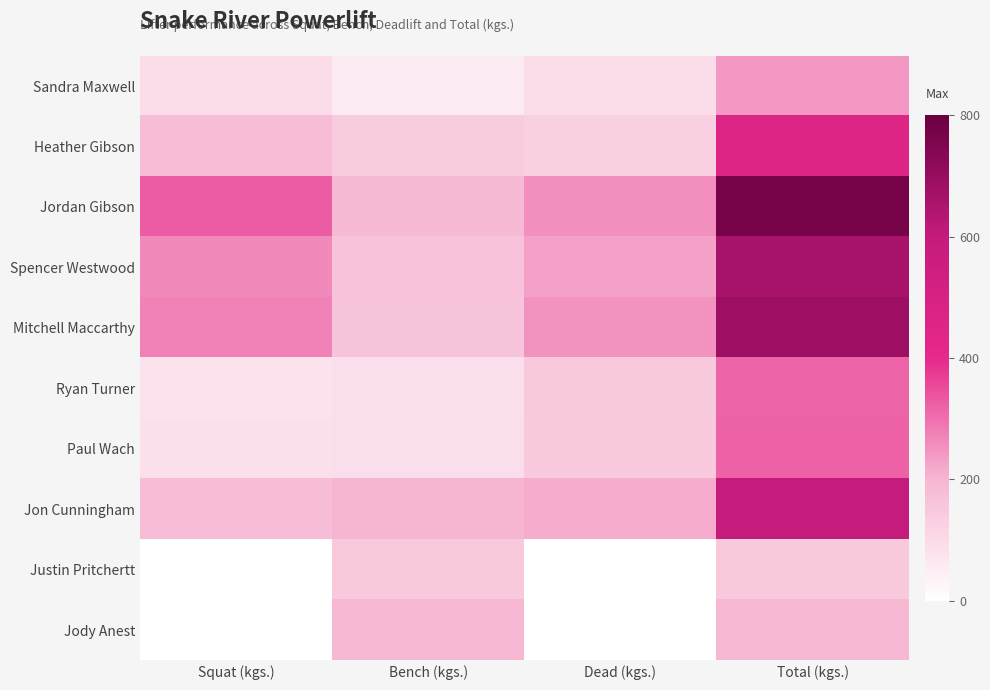

Reading left to right, what are all the values shown in this chart?

Sandra Maxwell: Squat (kgs.)=95.0	Bench (kgs.)=55.0	Dead (kgs.)=92.5	Total (kgs.)=242.5
Heather Gibson: Squat (kgs.)=182.5	Bench (kgs.)=142.5	Dead (kgs.)=130.0	Total (kgs.)=455.0
Jordan Gibson: Squat (kgs.)=327.5	Bench (kgs.)=187.5	Dead (kgs.)=255.0	Total (kgs.)=770.0
Spencer Westwood: Squat (kgs.)=265.0	Bench (kgs.)=165.0	Dead (kgs.)=230.0	Total (kgs.)=660.0
Mitchell Maccarthy: Squat (kgs.)=272.5	Bench (kgs.)=160.0	Dead (kgs.)=250.0	Total (kgs.)=682.5
Ryan Turner: Squat (kgs.)=80.0	Bench (kgs.)=87.5	Dead (kgs.)=150.0	Total (kgs.)=317.5
Paul Wach: Squat (kgs.)=85.0	Bench (kgs.)=90.0	Dead (kgs.)=145.0	Total (kgs.)=320.0
Jon Cunningham: Squat (kgs.)=182.5	Bench (kgs.)=200.0	Dead (kgs.)=215.0	Total (kgs.)=597.5
Justin Pritchertt: Squat (kgs.)=0.0	Bench (kgs.)=152.5	Dead (kgs.)=0.0	Total (kgs.)=152.5
Jody Anest: Squat (kgs.)=0.0	Bench (kgs.)=195.0	Dead (kgs.)=0.0	Total (kgs.)=195.0